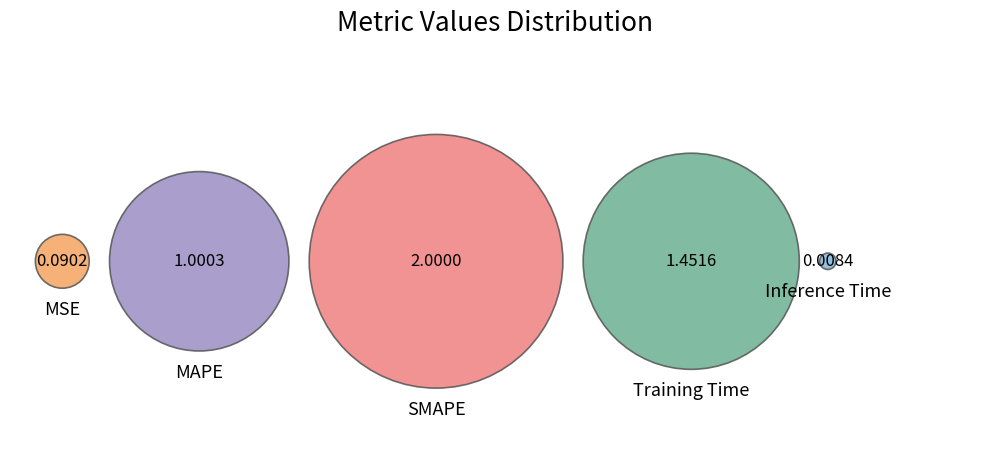

Is the sum of MAPE and Training Time greater than half?

Yes